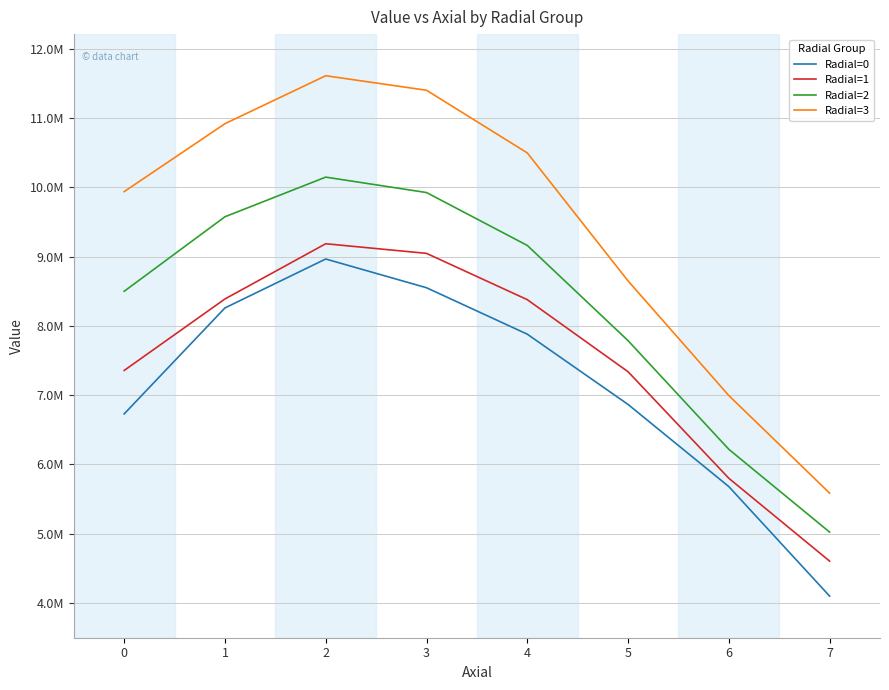

What is the difference between the Radial=2 values at 2 and 3?

222663.3